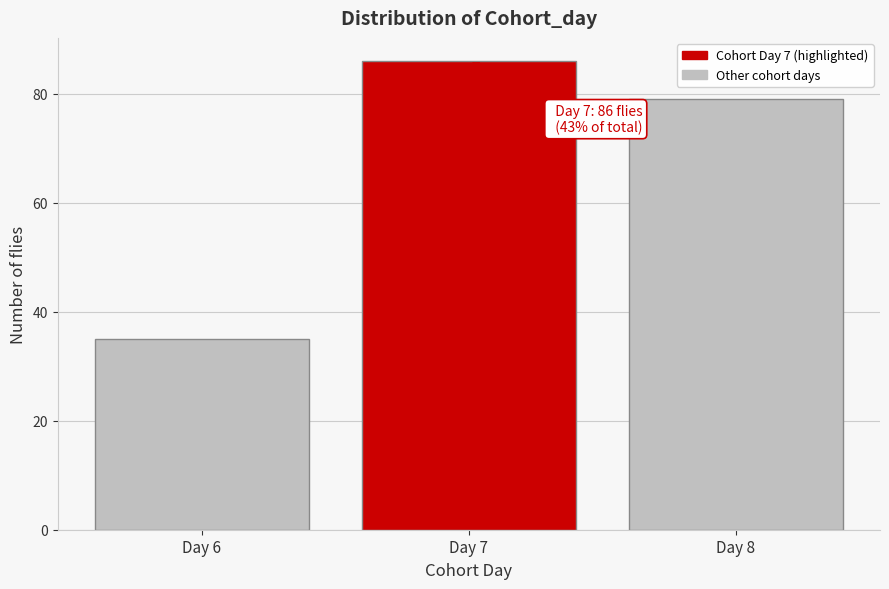

Reading left to right, extract all data points from this chart.

Day 6=35	Day 7=86	Day 8=79